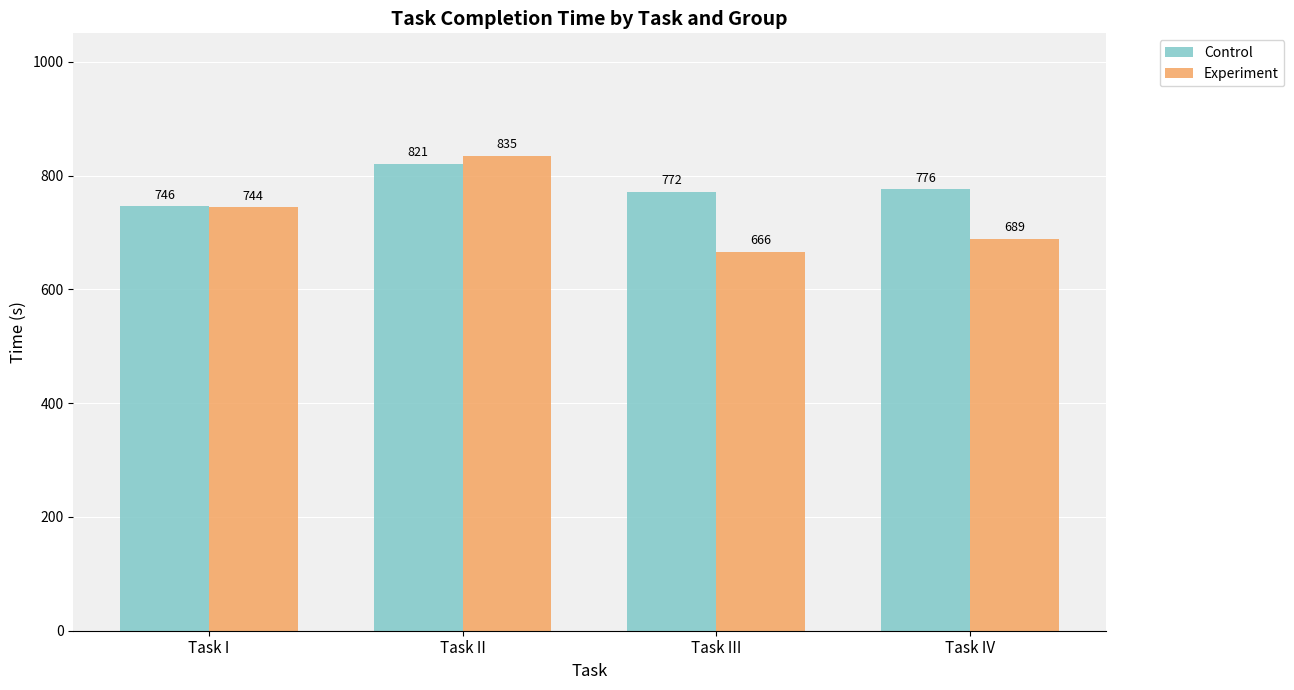

How many groups of bars are there?

4